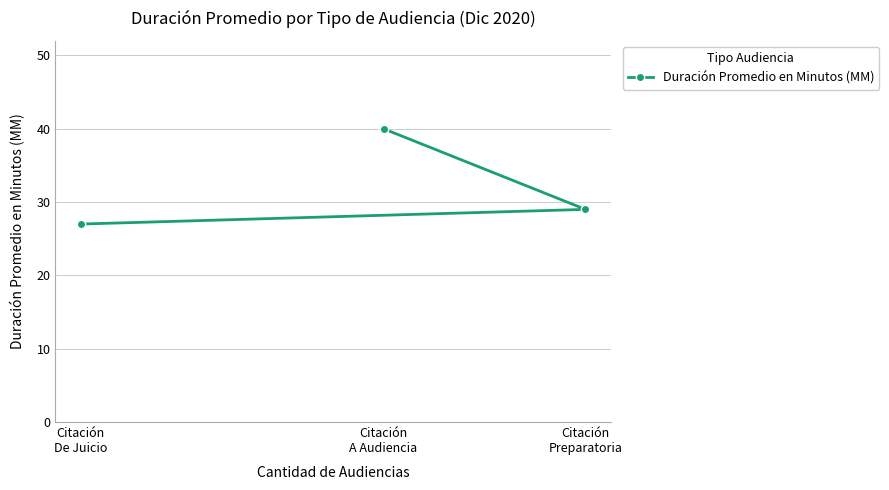

What is the label of the 1st point from the left?

Citación
De Juicio